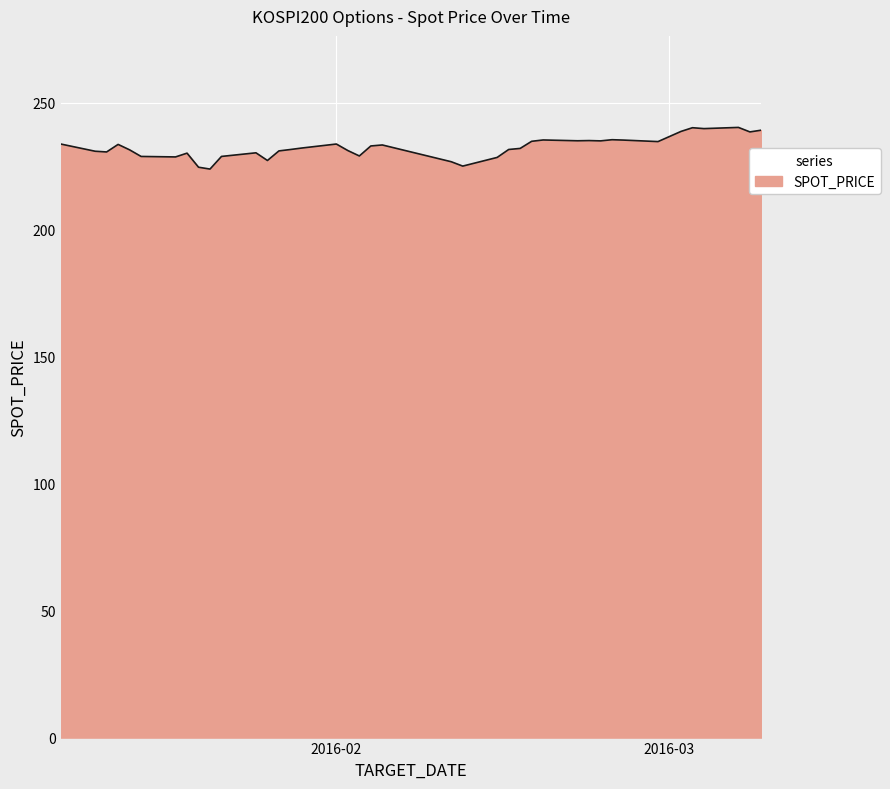

What is the difference between the maximum and minimum values?

16.4